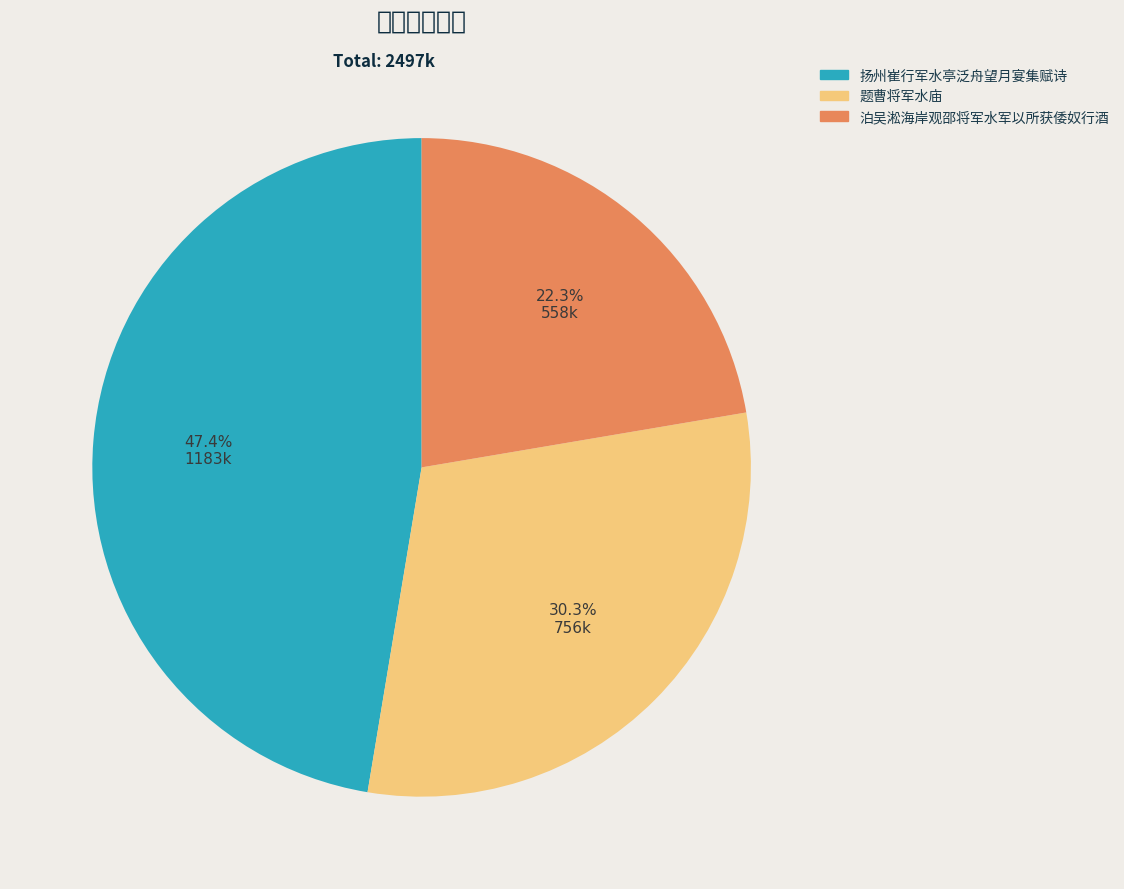

What percentage is the 题曹将军水庙 slice, to the nearest percent?

30%